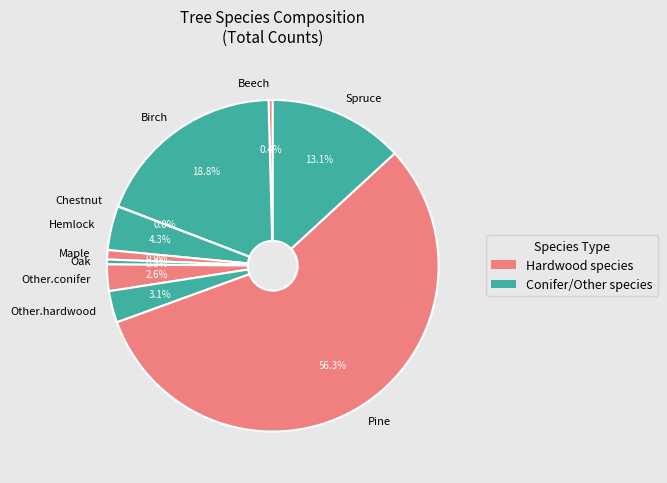

Approximately how many times larger is the value at Pine compared to Other.hardwood?

18.2